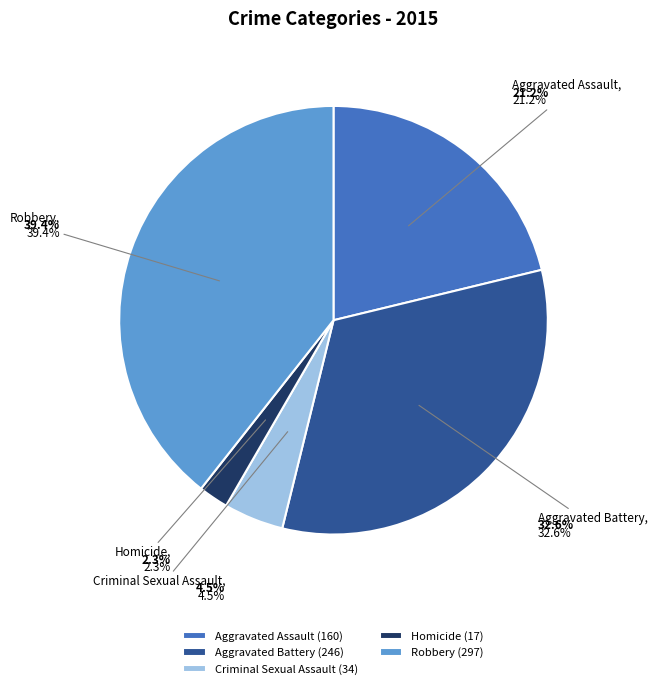

What percentage is the Robbery slice, to the nearest percent?

39%